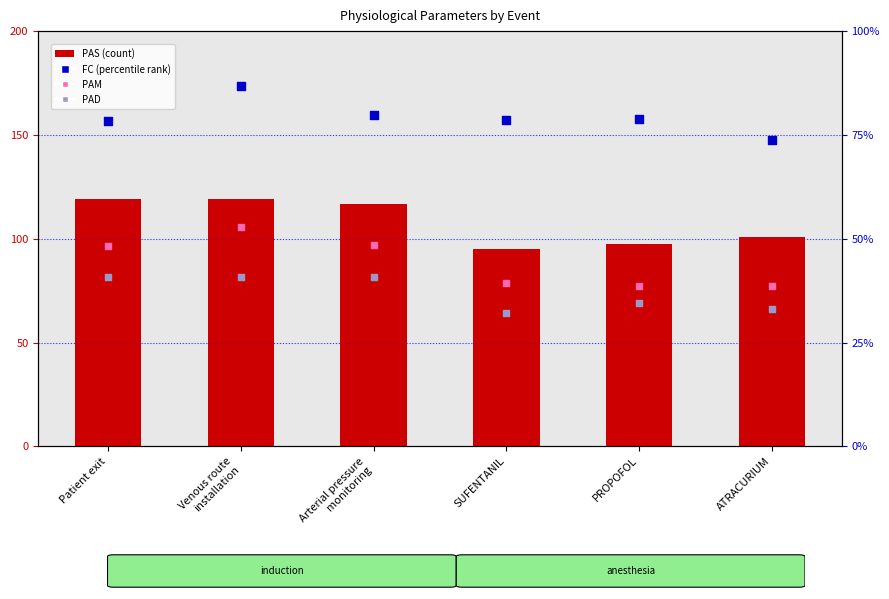

What is the total value across all series at ATRACURIUM?

317.7